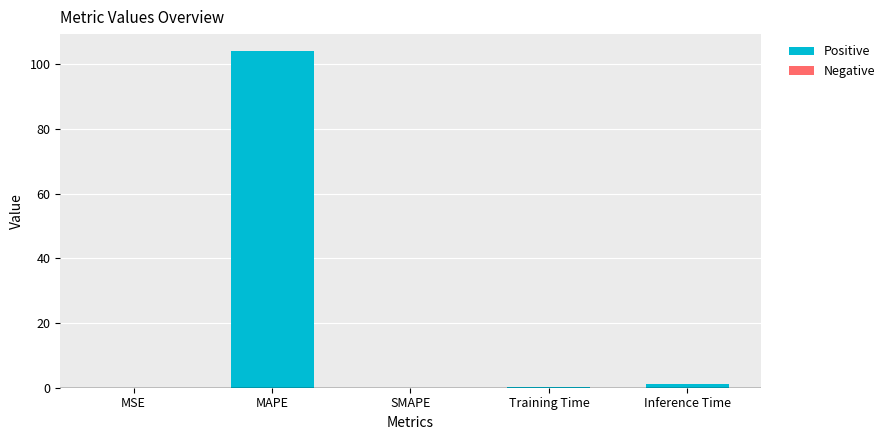

The chart shows a value of 0.0 at MSE. True or false?

True